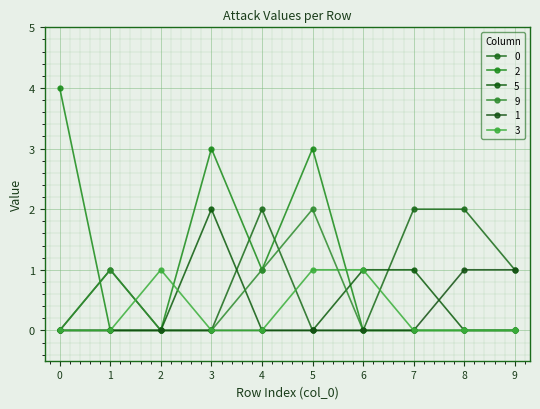

Reading left to right, list all the values displayed in this chart.

0: 0	1	0	0	2	0	0	2	2	1
2: 4	0	0	3	1	3	0	0	0	0
5: 0	0	0	2	0	0	1	1	0	0
9: 0	1	0	0	1	2	0	0	0	0
1: 0	0	0	0	0	0	0	0	1	1
3: 0	0	1	0	0	1	1	0	0	0